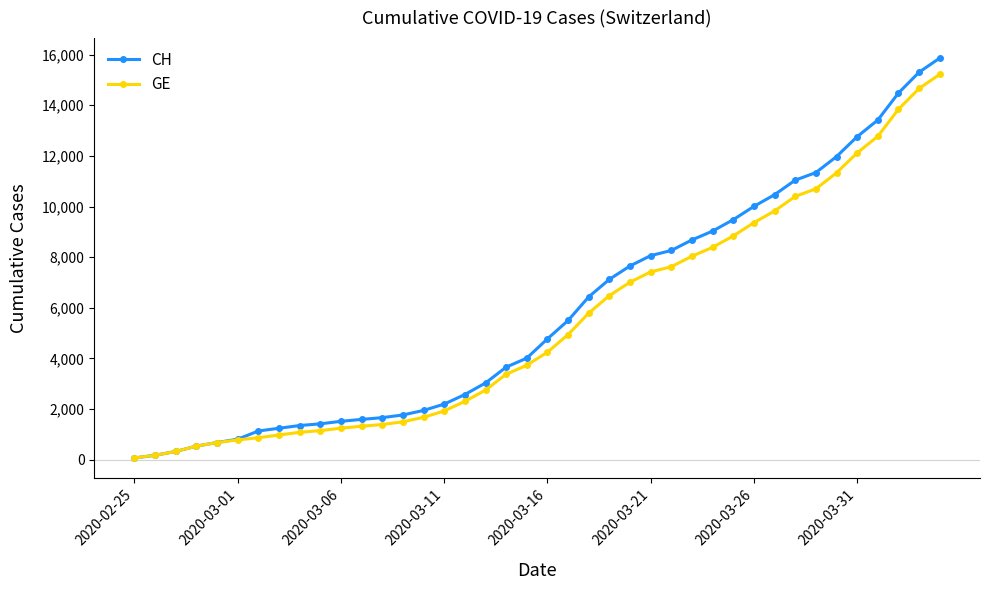

What is the highest value of the GE series?

15219